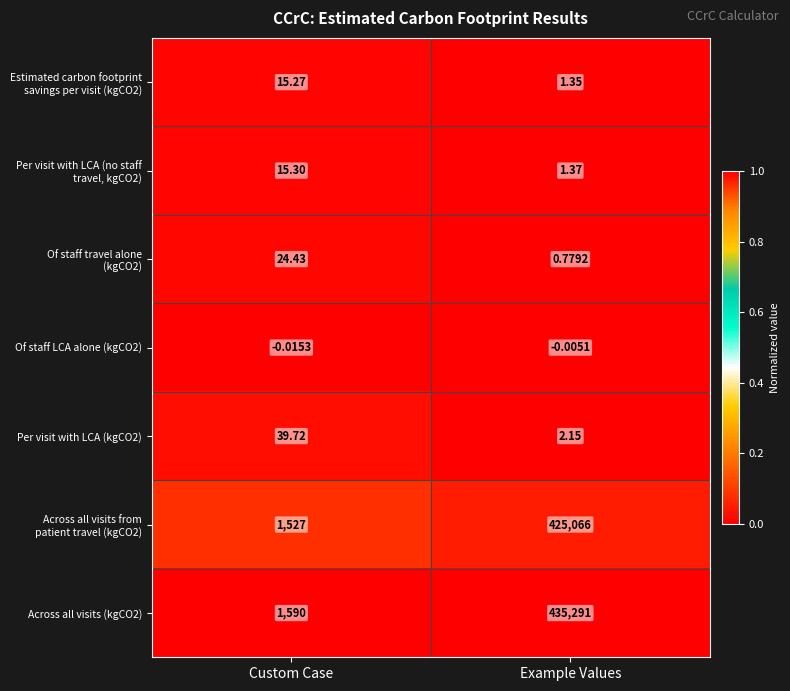

Which series has the largest total across all categories?

Across all visits (kgCO2)